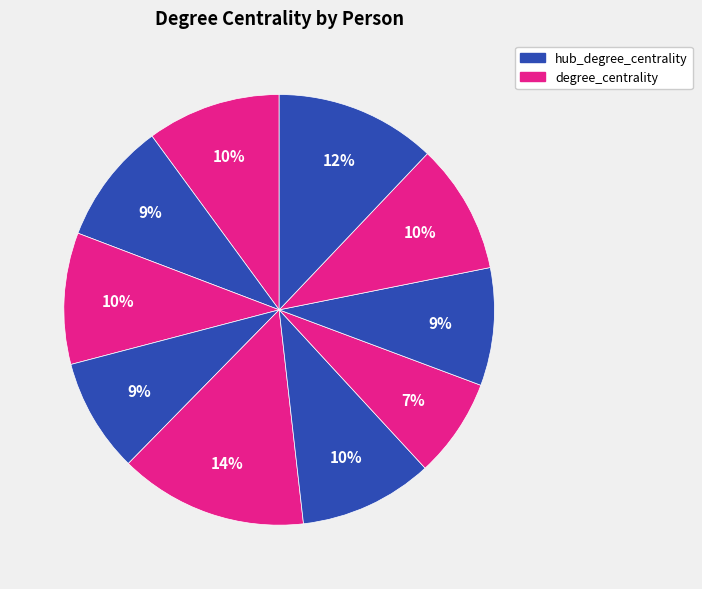

Count the number of slices in the pie.

10